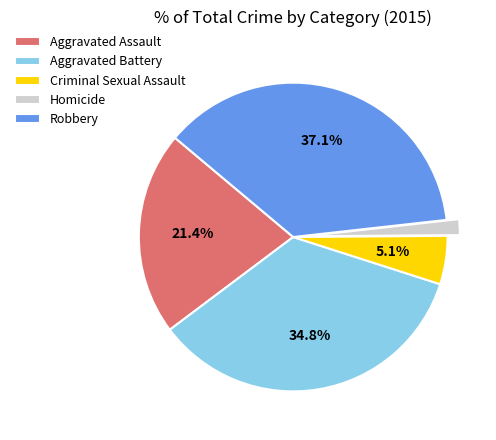

Which slice is the smallest?

Homicide